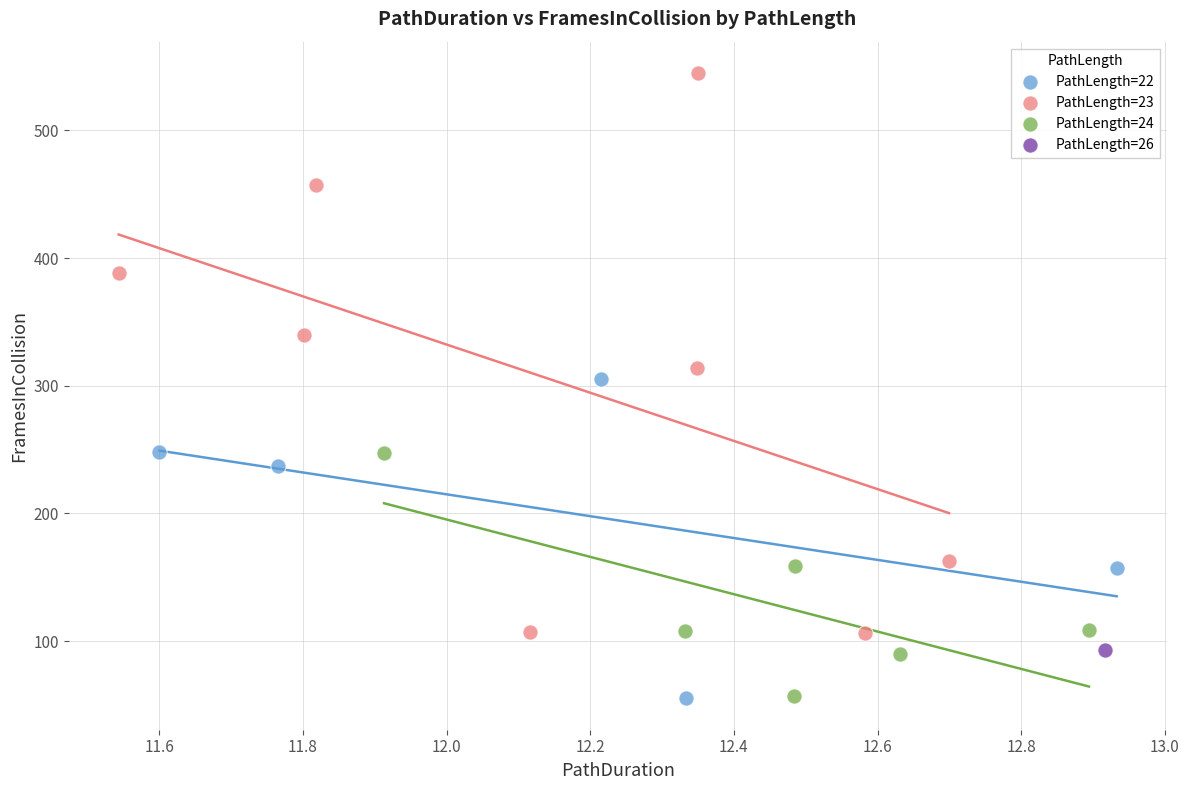

What are all the series names shown in the legend?

PathLength=22, PathLength=23, PathLength=24, PathLength=26